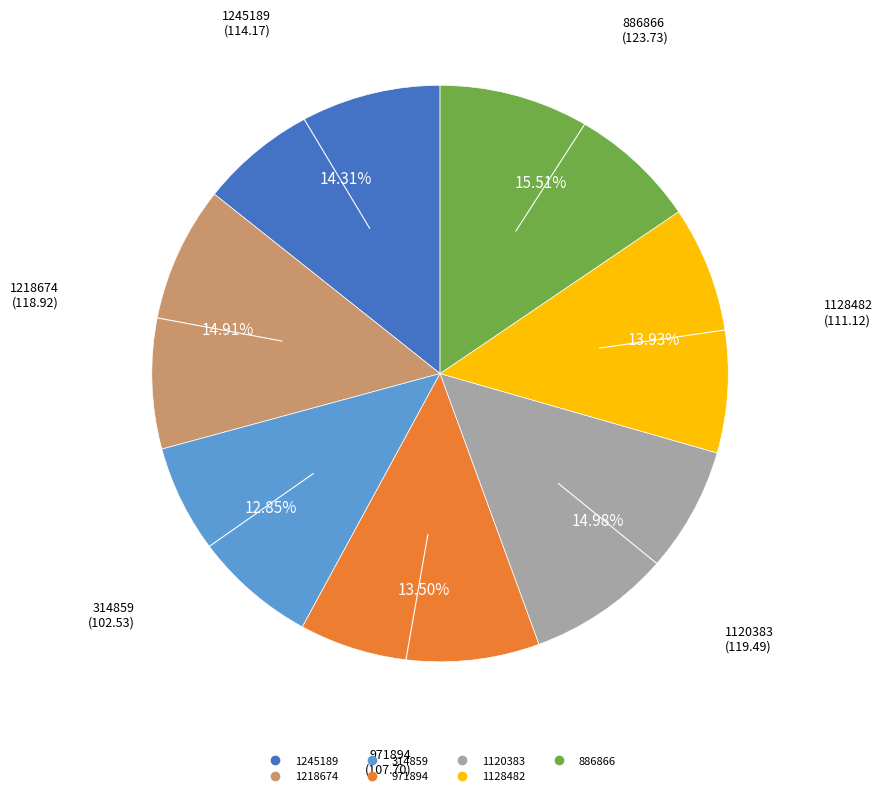

Is it true that 1218674 is 15% of the pie?

True